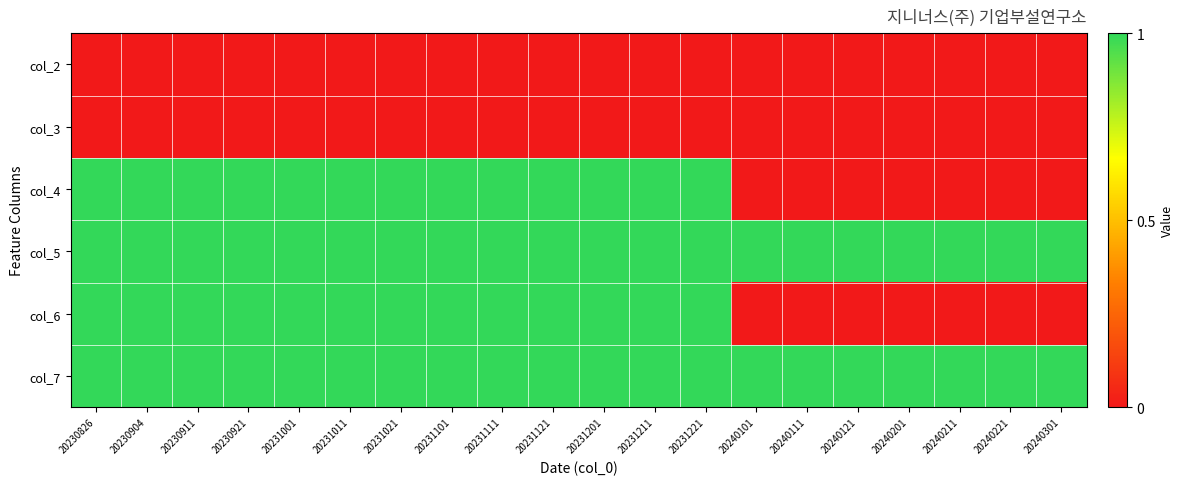

Reading left to right, extract all data points from this chart.

col_2: 20230826=0	20230904=0	20230911=0	20230921=0	20231001=0	20231011=0	20231021=0	20231101=0	20231111=0	20231121=0	20231201=0	20231211=0	20231221=0	20240101=0	20240111=0	20240121=0	20240201=0	20240211=0	20240221=0	20240301=0
col_3: 20230826=0	20230904=0	20230911=0	20230921=0	20231001=0	20231011=0	20231021=0	20231101=0	20231111=0	20231121=0	20231201=0	20231211=0	20231221=0	20240101=0	20240111=0	20240121=0	20240201=0	20240211=0	20240221=0	20240301=0
col_4: 20230826=1	20230904=1	20230911=1	20230921=1	20231001=1	20231011=1	20231021=1	20231101=1	20231111=1	20231121=1	20231201=1	20231211=1	20231221=1	20240101=0	20240111=0	20240121=0	20240201=0	20240211=0	20240221=0	20240301=0
col_5: 20230826=1	20230904=1	20230911=1	20230921=1	20231001=1	20231011=1	20231021=1	20231101=1	20231111=1	20231121=1	20231201=1	20231211=1	20231221=1	20240101=1	20240111=1	20240121=1	20240201=1	20240211=1	20240221=1	20240301=1
col_6: 20230826=1	20230904=1	20230911=1	20230921=1	20231001=1	20231011=1	20231021=1	20231101=1	20231111=1	20231121=1	20231201=1	20231211=1	20231221=1	20240101=0	20240111=0	20240121=0	20240201=0	20240211=0	20240221=0	20240301=0
col_7: 20230826=1	20230904=1	20230911=1	20230921=1	20231001=1	20231011=1	20231021=1	20231101=1	20231111=1	20231121=1	20231201=1	20231211=1	20231221=1	20240101=1	20240111=1	20240121=1	20240201=1	20240211=1	20240221=1	20240301=1